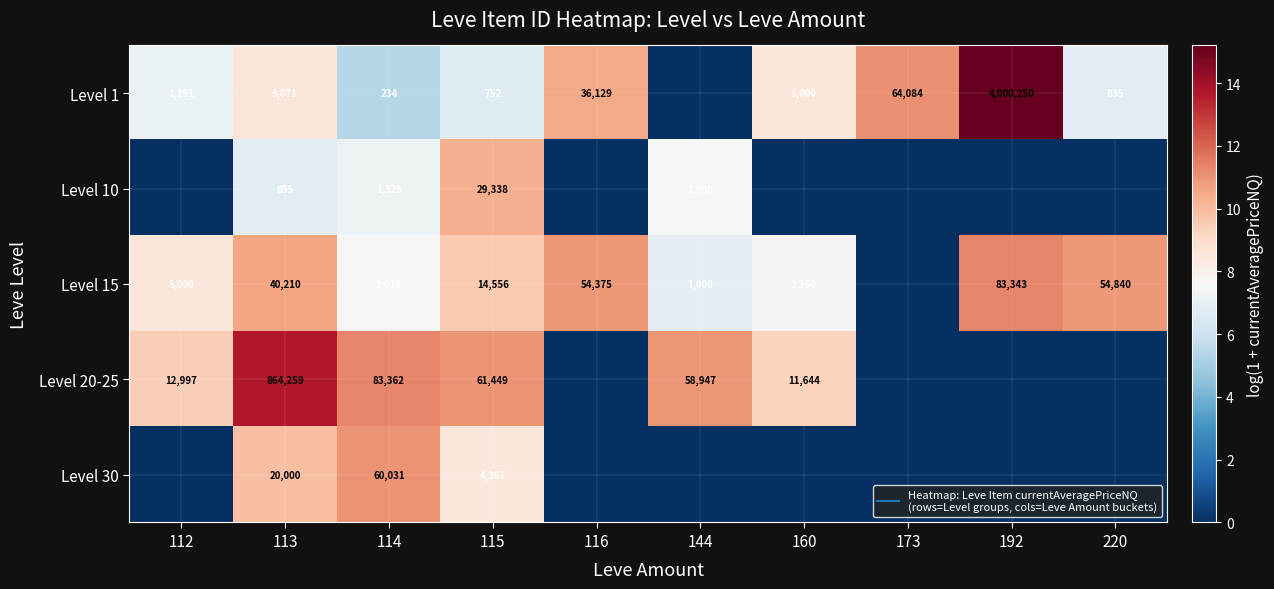

The Level 30 series shows 0.0 at 144. True or false?

True